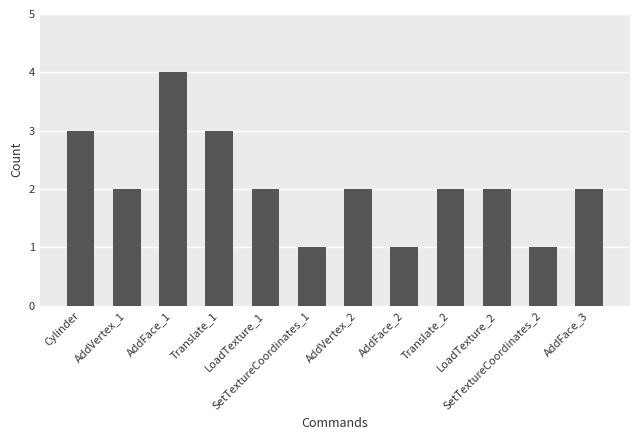

What is the maximum value shown in the chart?

4